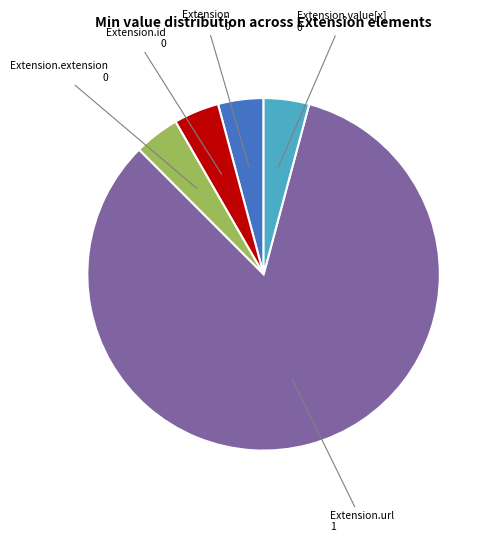

Is there any slice that represents more than half of the pie?

Yes